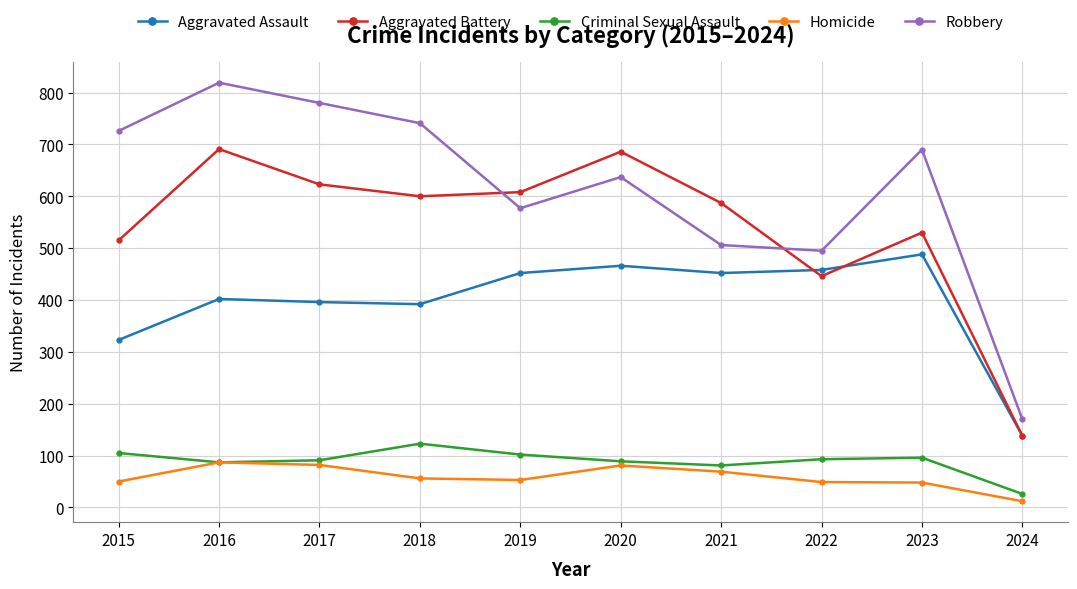

True or false: Aggravated Battery and Criminal Sexual Assault intersect in this chart.

False